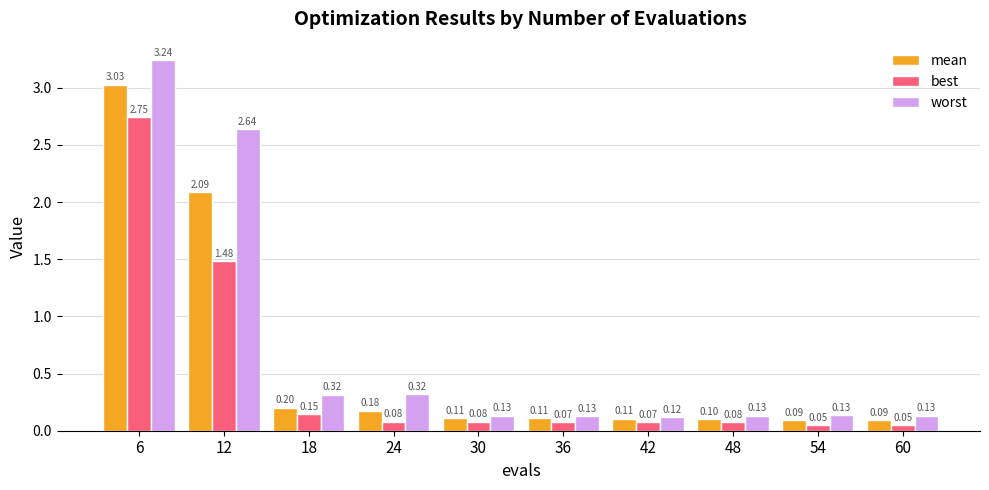

What is the approximate value of worst at 36?

0.1